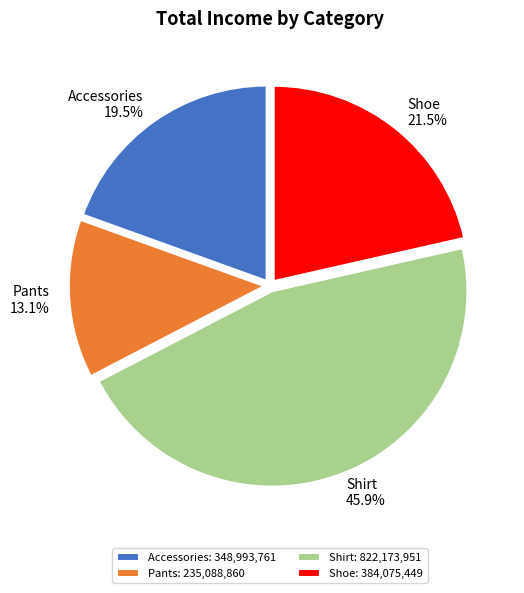

How many segments does this pie chart have?

4